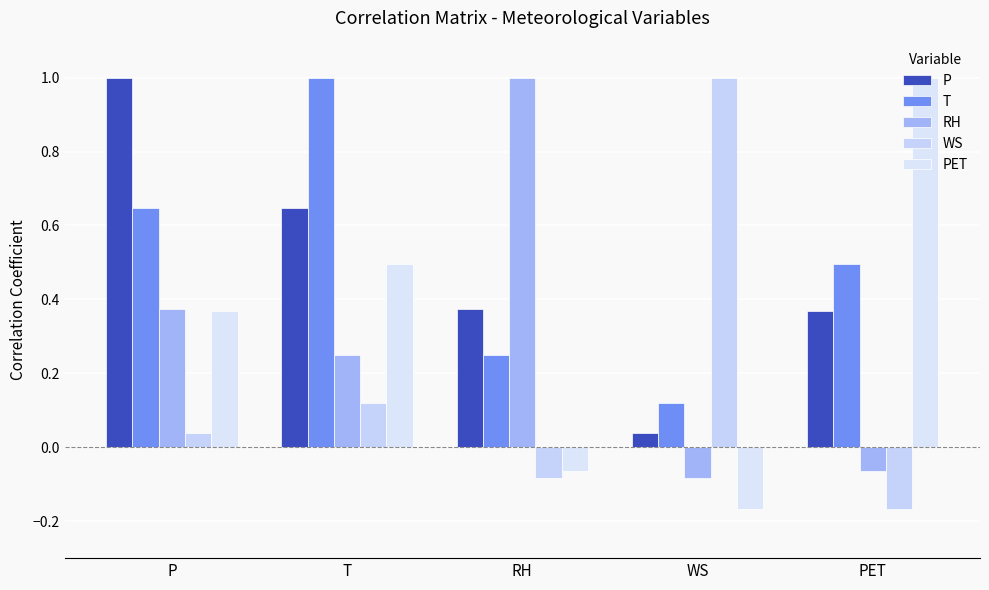

What is the value of the PET bar at the 2nd from the left?

0.5